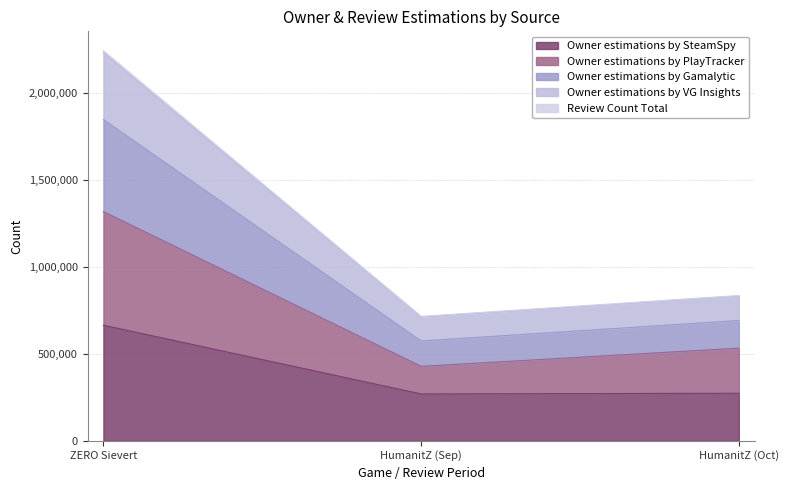

At which label does Owner estimations by SteamSpy reach its peak?

ZERO Sievert